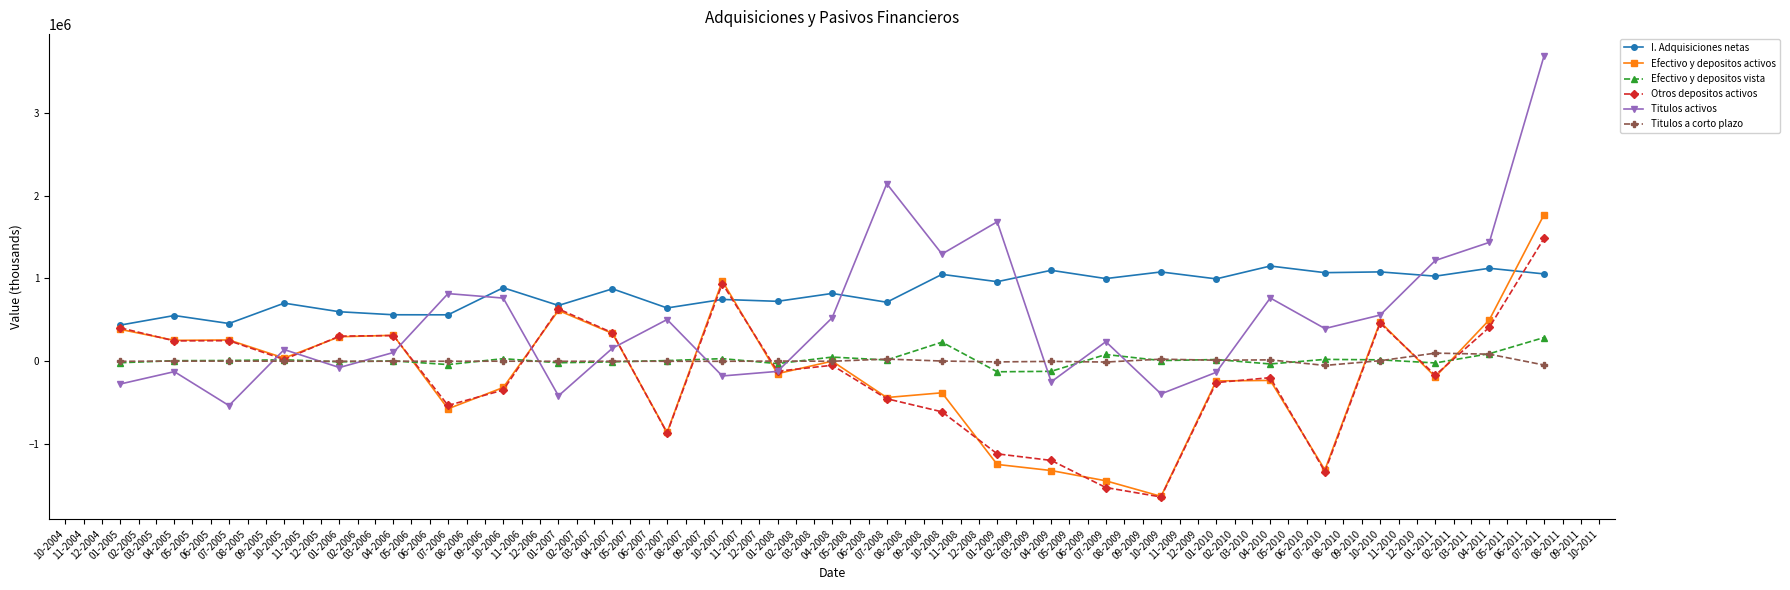

At which category does the chart reach its peak across all series?

07-2011